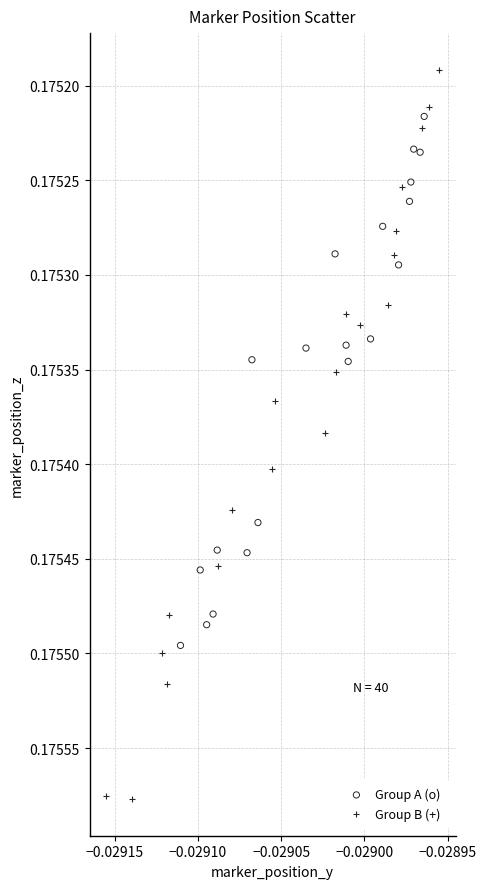

Which series contains the highest Y value?

Group B (+)